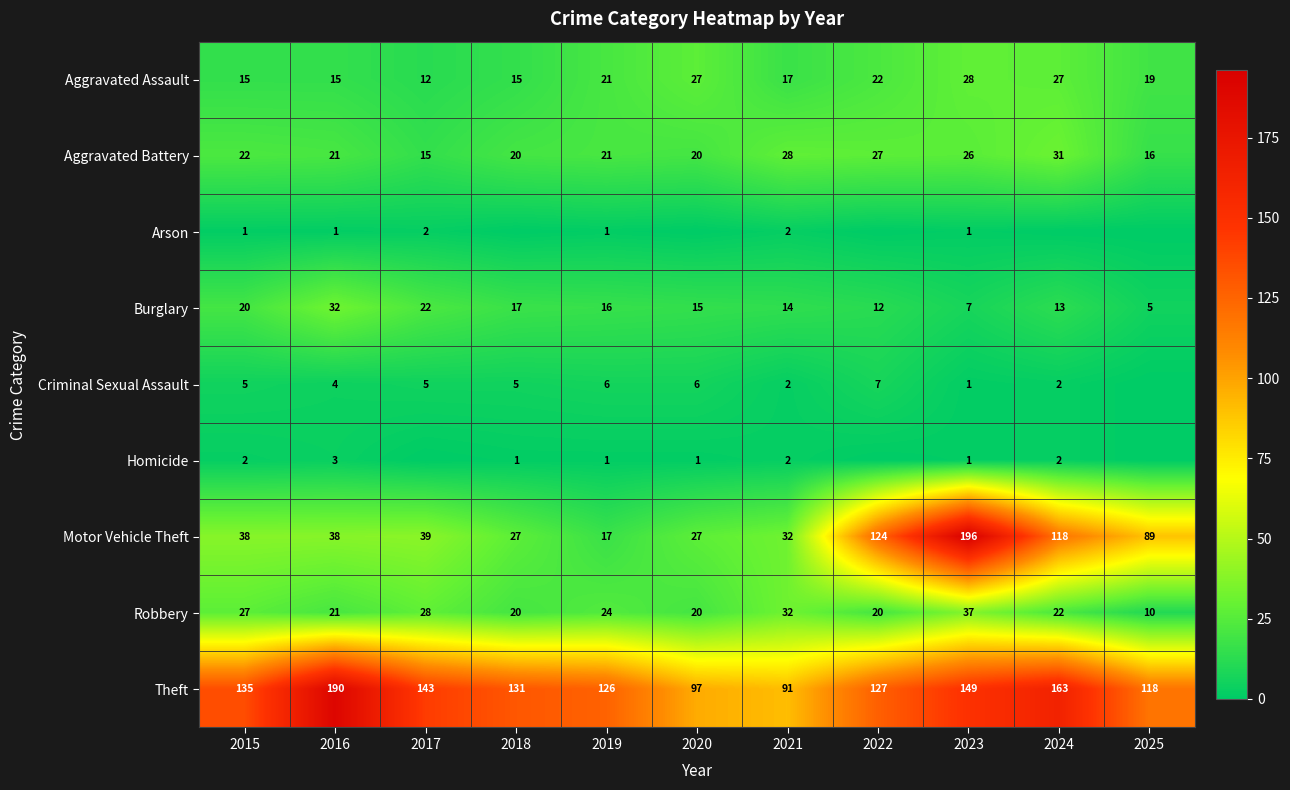

The Arson series shows 2 at 2023. True or false?

False